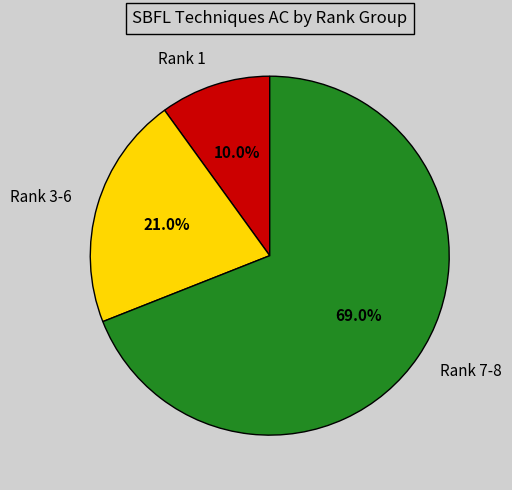

Approximately how many times larger is the value at Rank 1 compared to Rank 3-6?

0.5